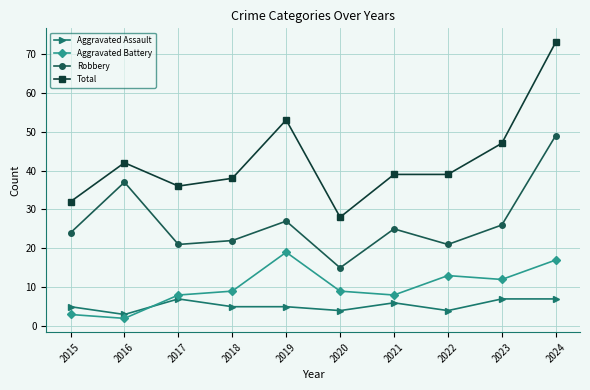

At which category does Robbery reach its first local peak?

2016